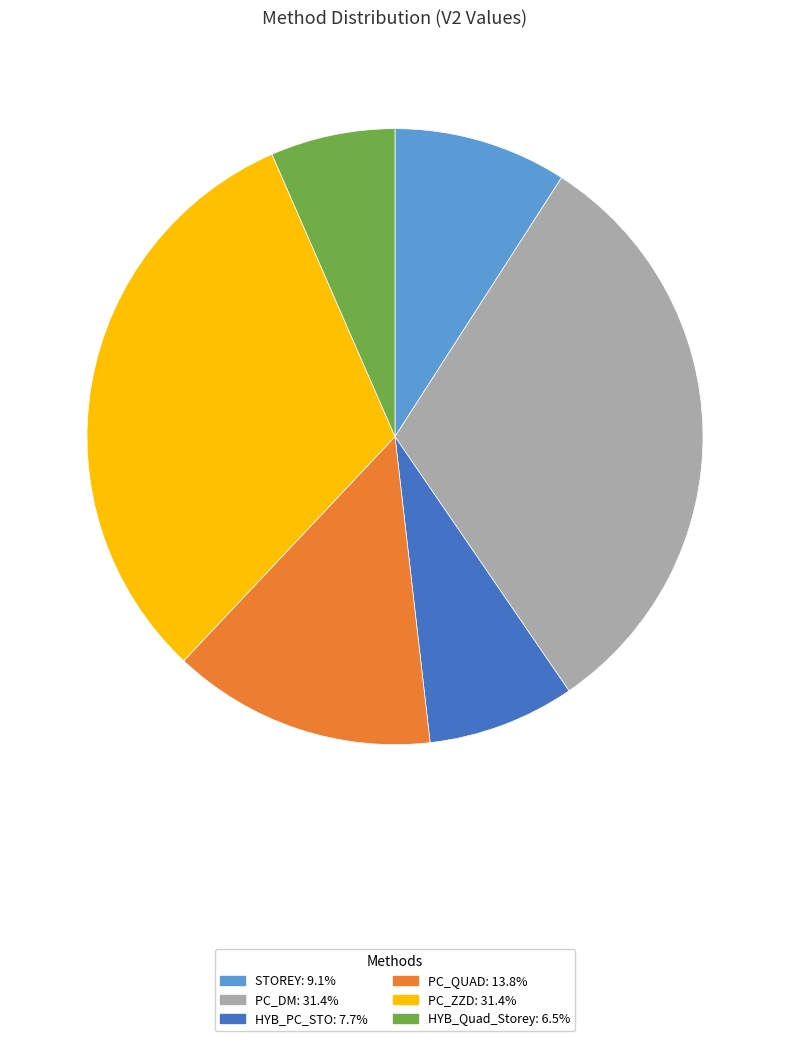

Does PC_DM represent more than half of the total?

No